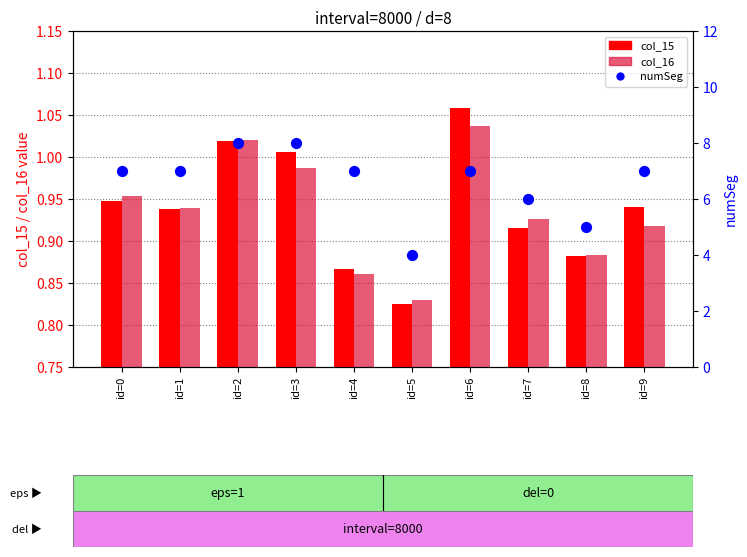

At which category is the sum across all series the highest?

id=2